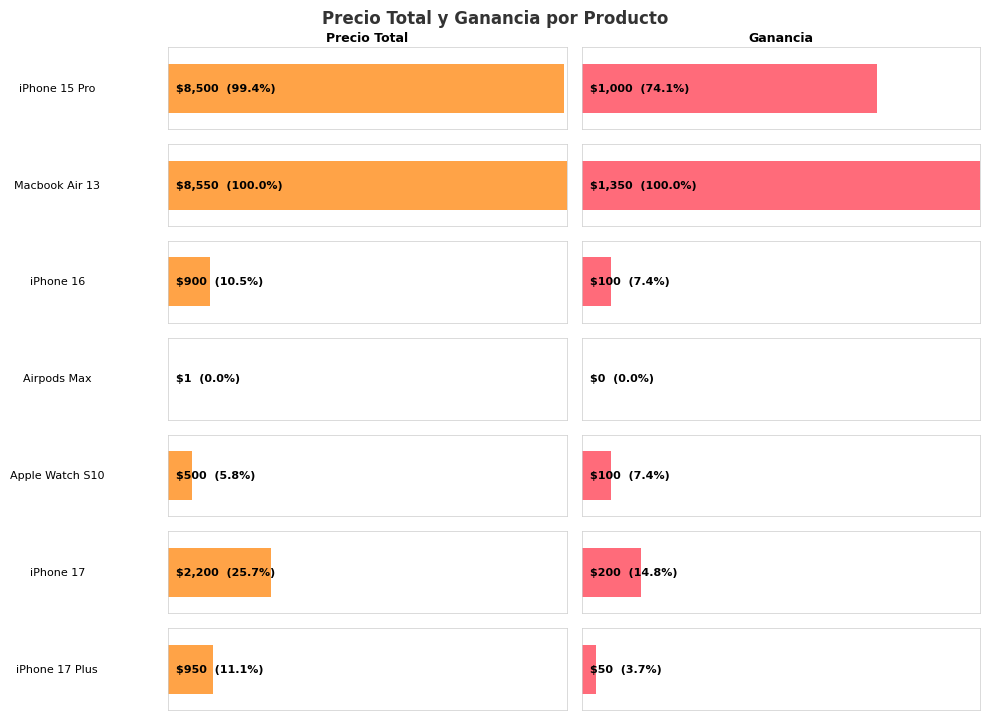

Which series has the largest total across all categories?

Precio Total